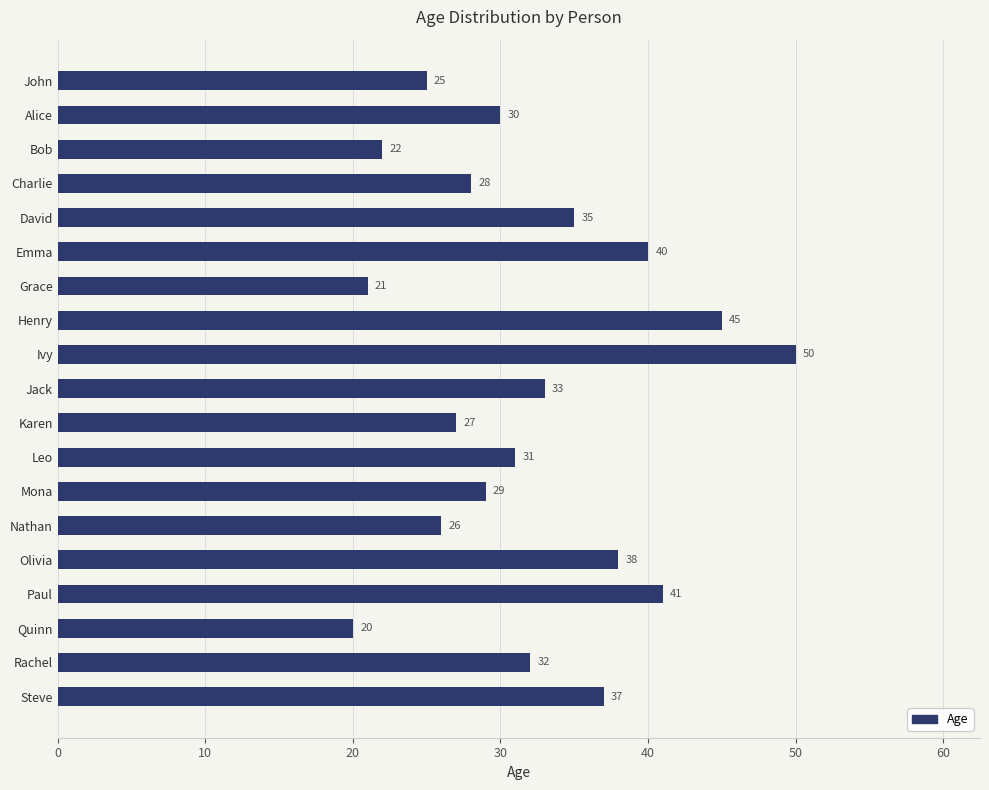

Rank the categories by value from lowest to highest.

Quinn, Grace, Bob, John, Nathan, Karen, Charlie, Mona, Alice, Leo, Rachel, Jack, David, Steve, Olivia, Emma, Paul, Henry, Ivy